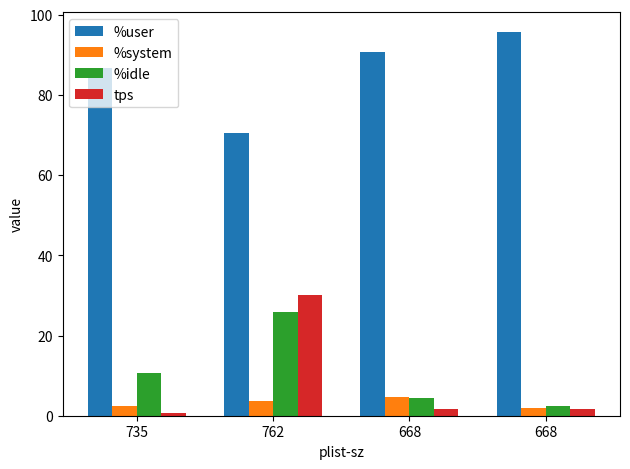

What is the lowest value of the tps series?

0.8